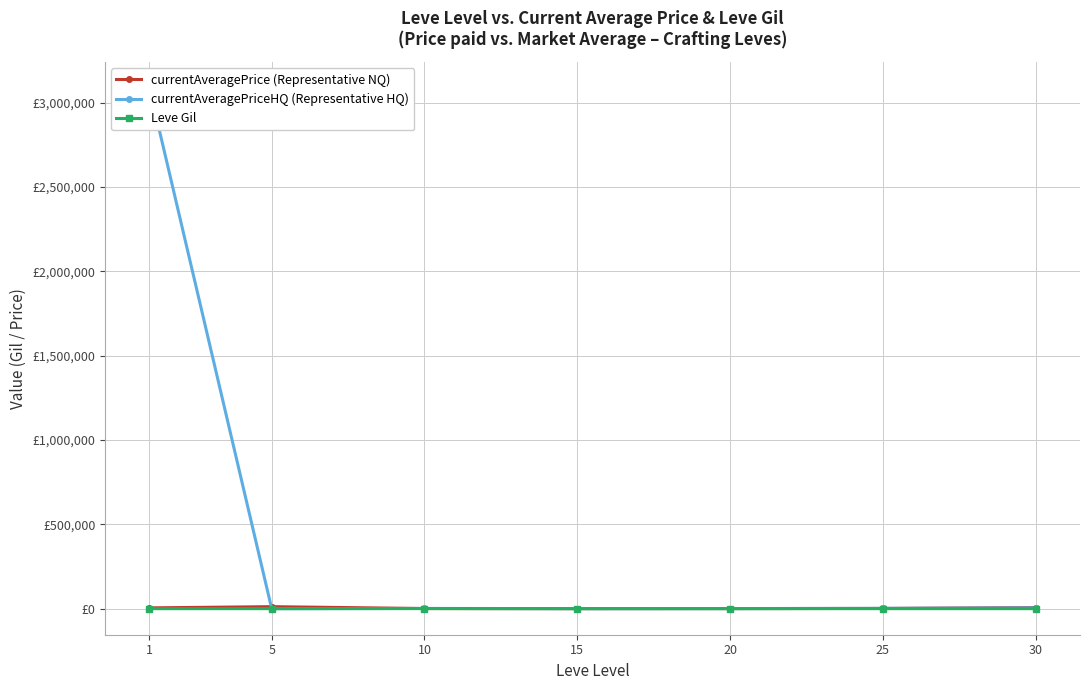

What are all the series names shown in the legend?

currentAveragePrice (Representative NQ), currentAveragePriceHQ (Representative HQ), Leve Gil